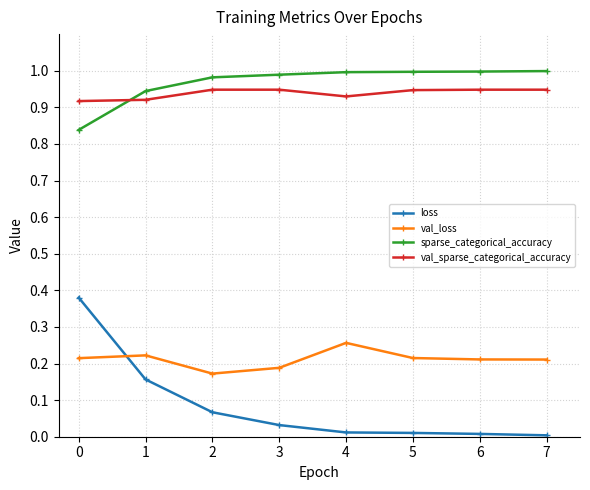

Rank the series by their maximum value, from lowest to highest.

val_loss, loss, val_sparse_categorical_accuracy, sparse_categorical_accuracy